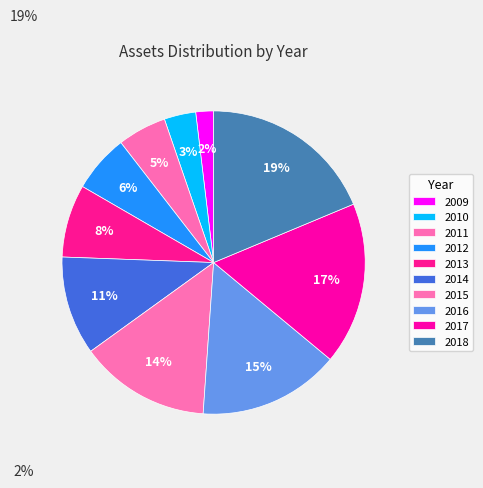

To the nearest percent, what is the average slice percentage?

10%